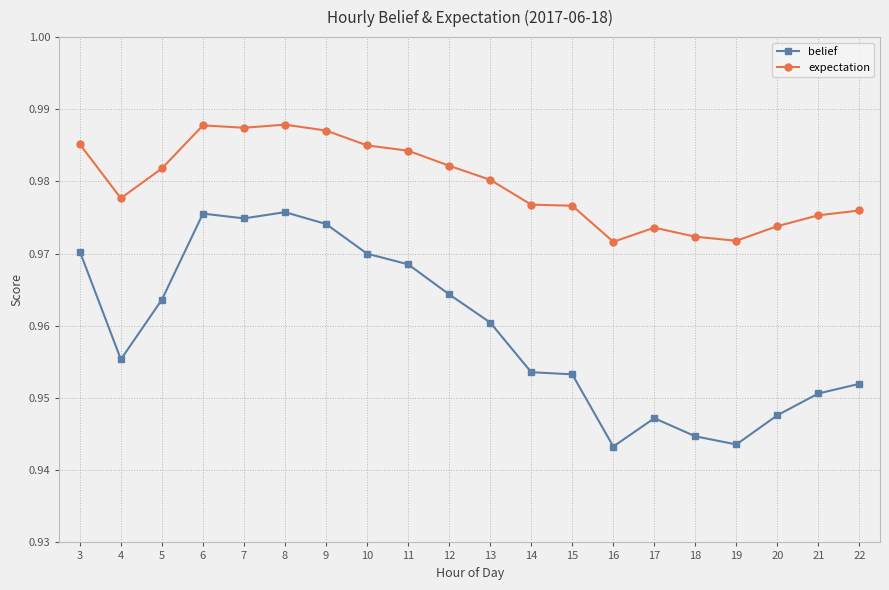

What is the sum of all belief values?

19.2